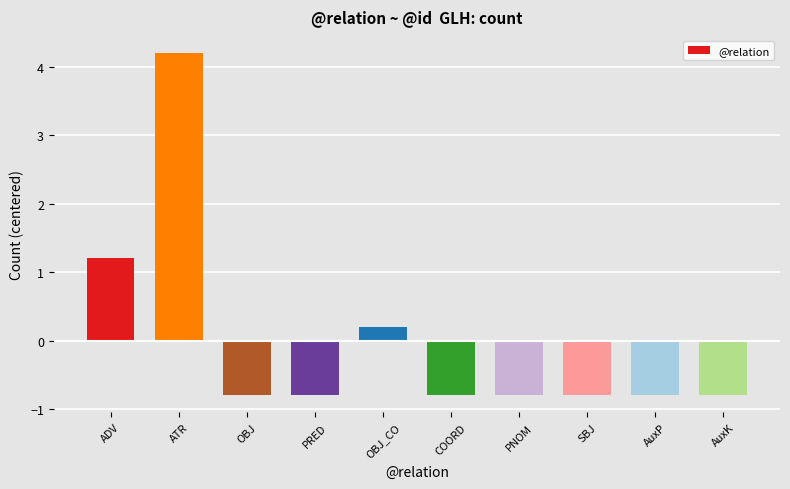

Reading left to right, what are all the values shown in this chart?

1.2	4.2	-0.8	-0.8	0.2	-0.8	-0.8	-0.8	-0.8	-0.8